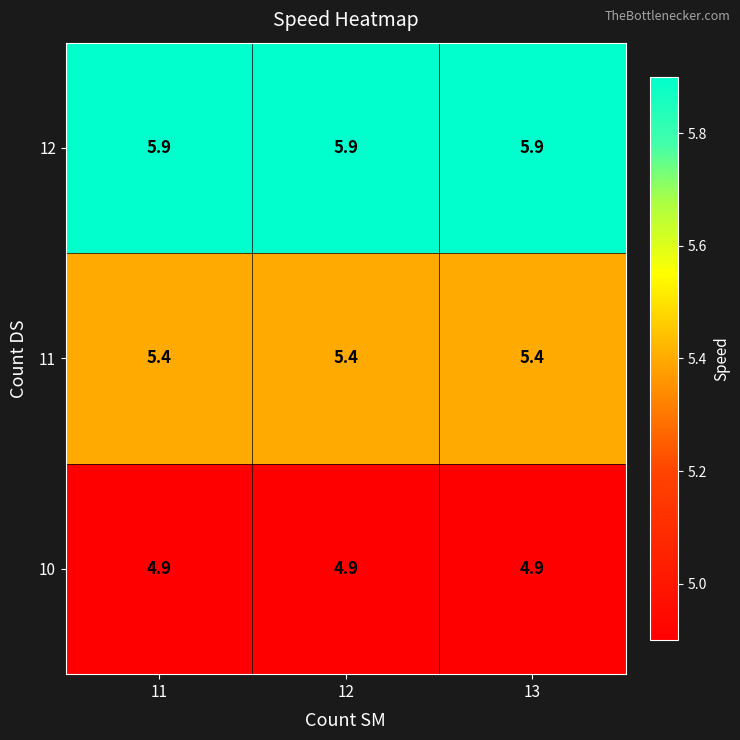

Rank the series at 13 from highest to lowest value.

12, 11, 10